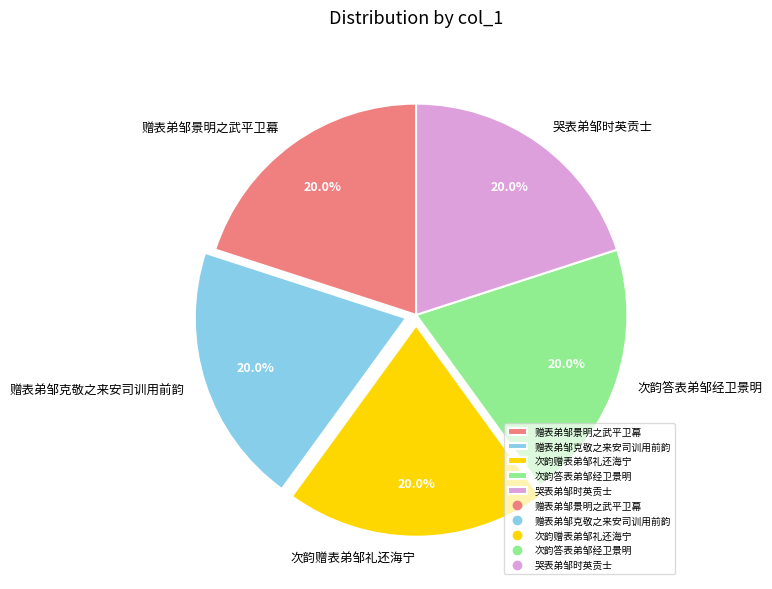

Approximately how many times larger is the value at 次韵赠表弟邹礼还海宁 compared to 赠表弟邹克敬之来安司训用前韵?

1.0